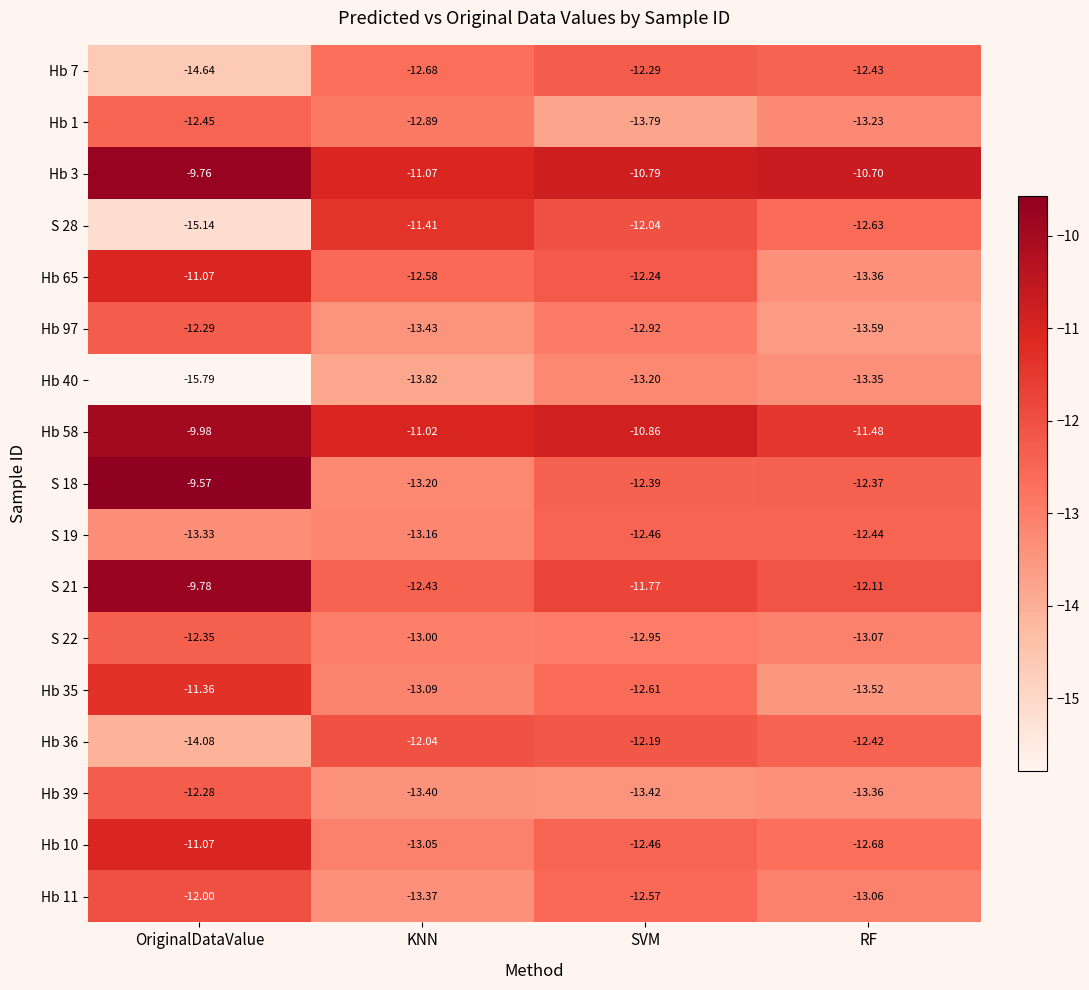

Rank the categories by Hb 40 value from lowest to highest.

OriginalDataValue, KNN, RF, SVM